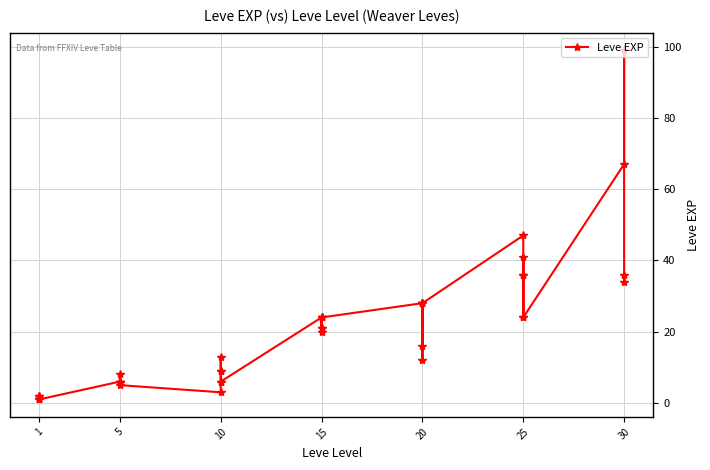

How many distinct data groups are displayed?

1